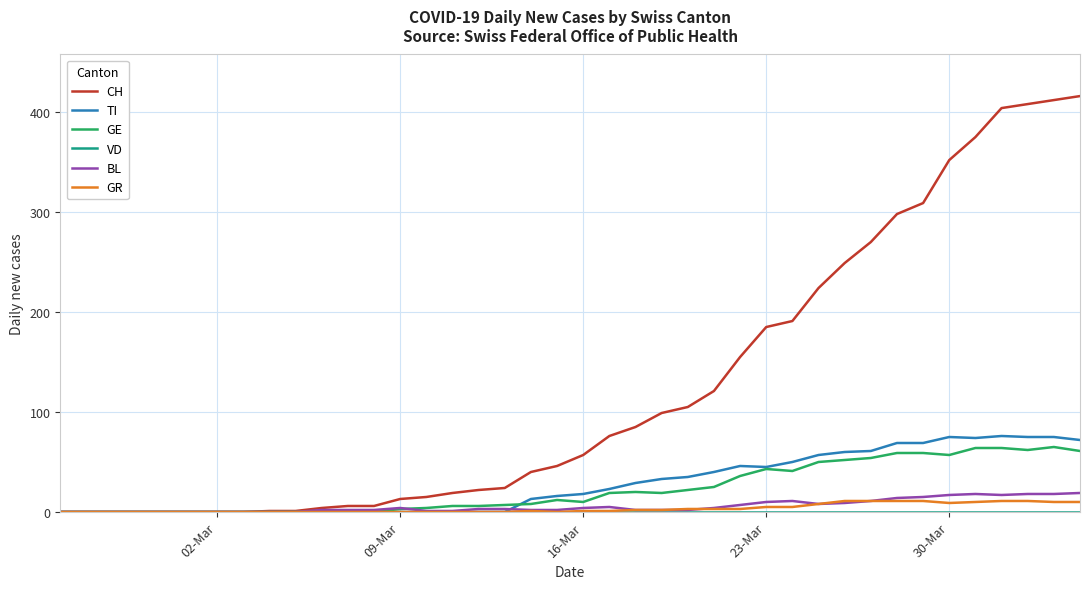

Which series has the largest total across all categories?

CH